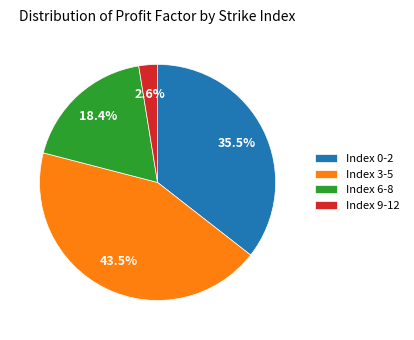

Does any single category account for the majority?

No